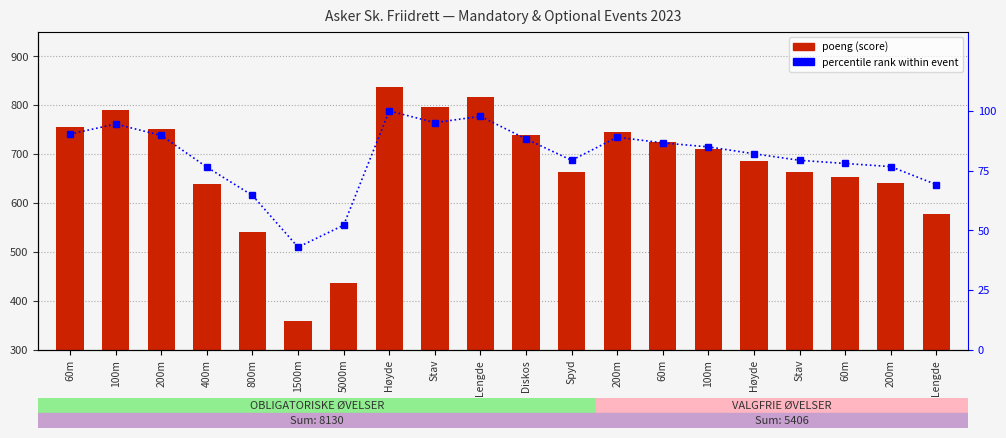

Which series has the largest total across all categories?

poeng (score)